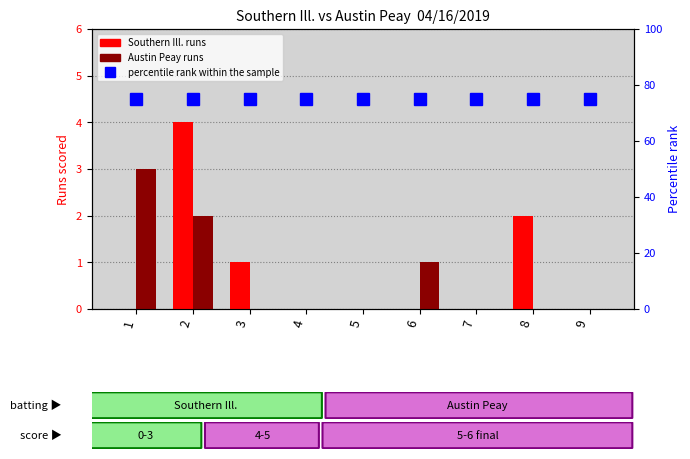

Reading right to left, transcribe all the data shown in this chart.

Southern Ill. runs: 0	2	0	0	0	0	1	4	0
Austin Peay runs: 0	0	0	1	0	0	0	2	3
percentile rank within the sample: 75	75	75	75	75	75	75	75	75